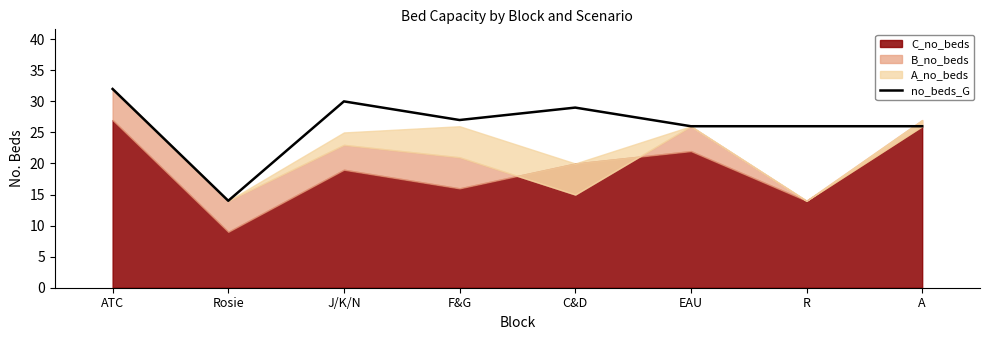

What is the label of the 7th point from the left?

R